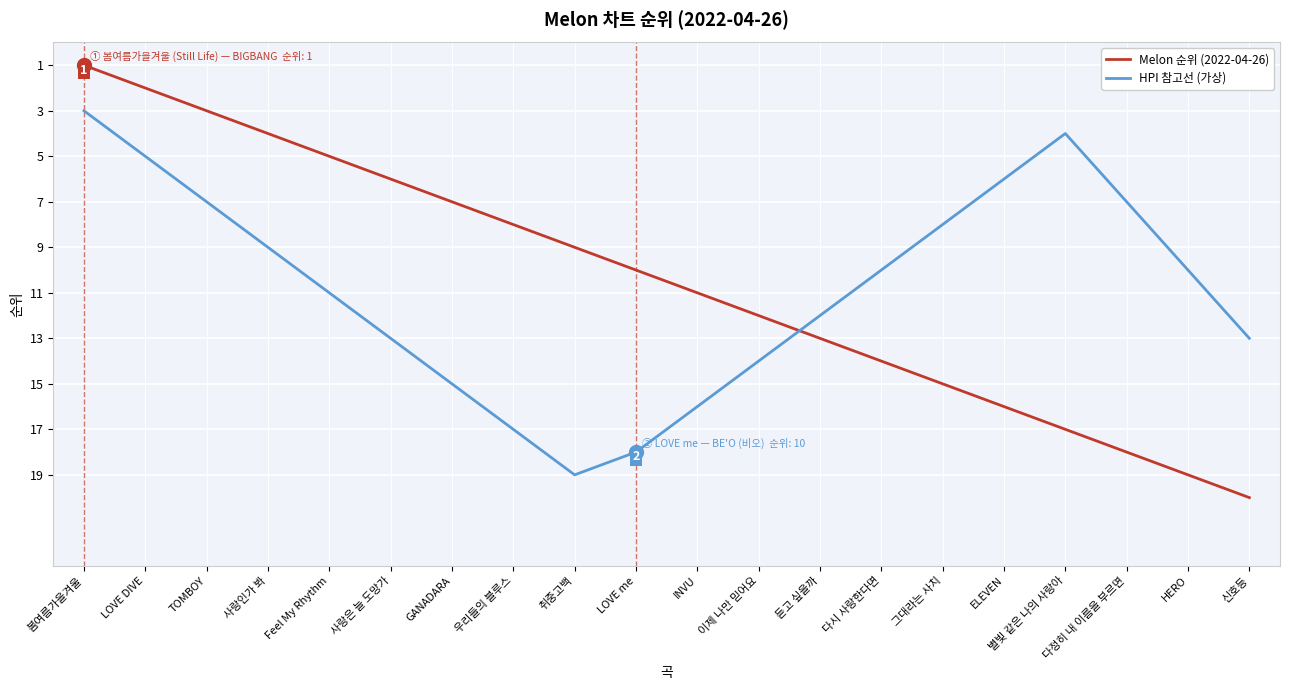

List the labels in order of Melon 순위 (2022-04-26) value, smallest first.

봄여름가을겨울, LOVE DIVE, TOMBOY, 사랑인가 봐, Feel My Rhythm, 사랑은 늘 도망가, GANADARA, 우리들의 블루스, 취중고백, LOVE me, INVU, 이제 나만 믿어요, 듣고 싶을까, 다시 사랑한다면, 그대라는 사치, ELEVEN, 별빛 같은 나의 사랑아, 다정히 내 이름을 부르면, HERO, 신호등